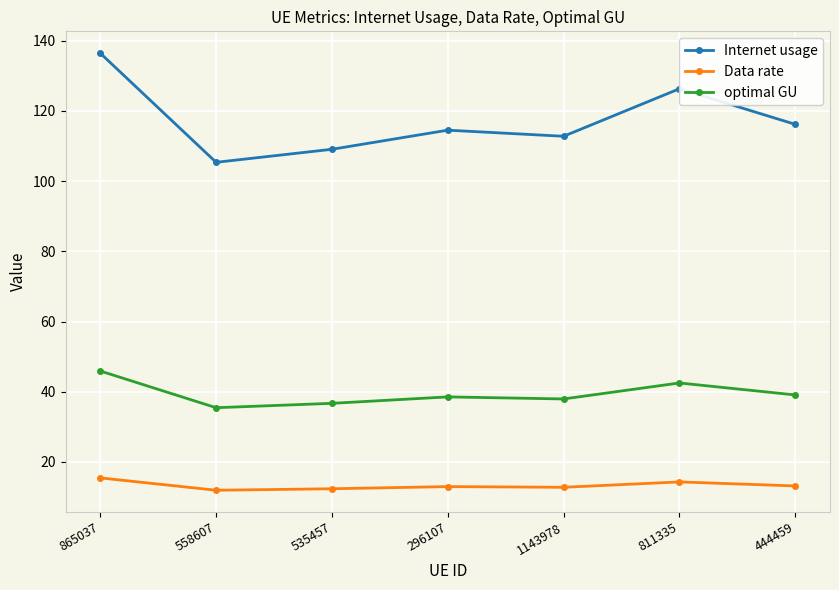

True or false: Internet usage and Data rate intersect in this chart.

False